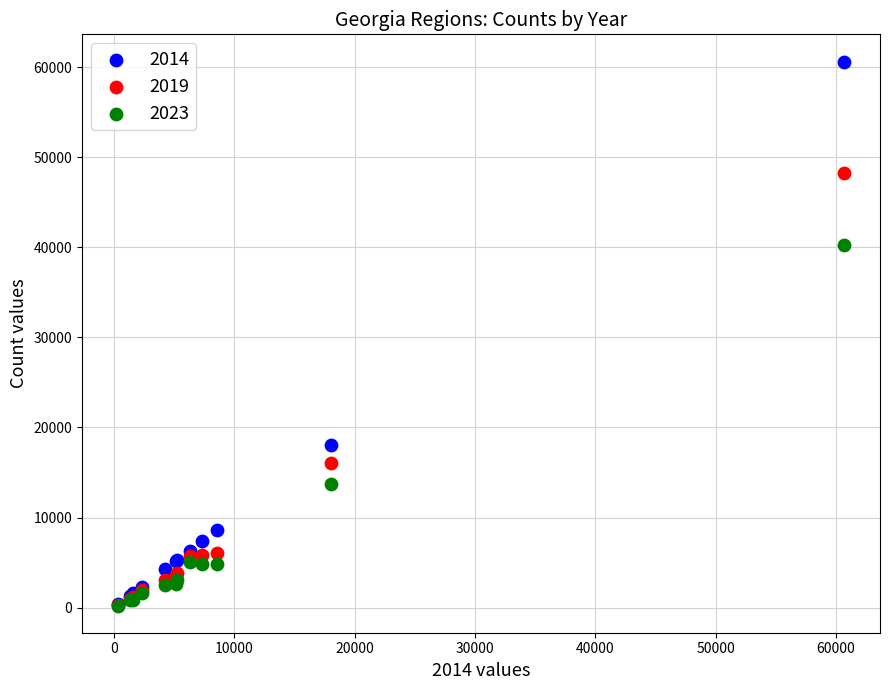

Which series has the widest spread of Y values?

2014